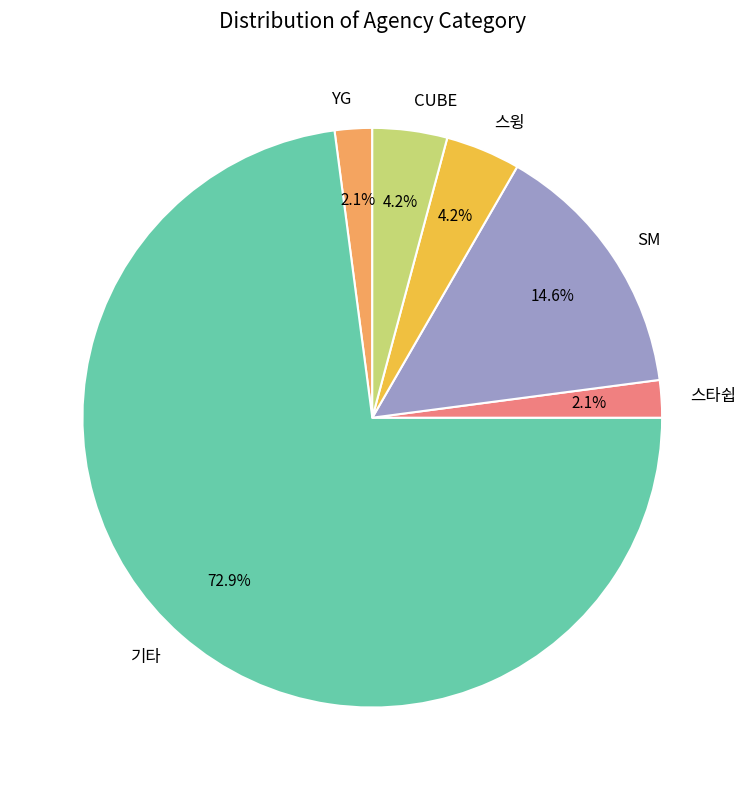

To the nearest percent, what portion does CUBE represent?

4%